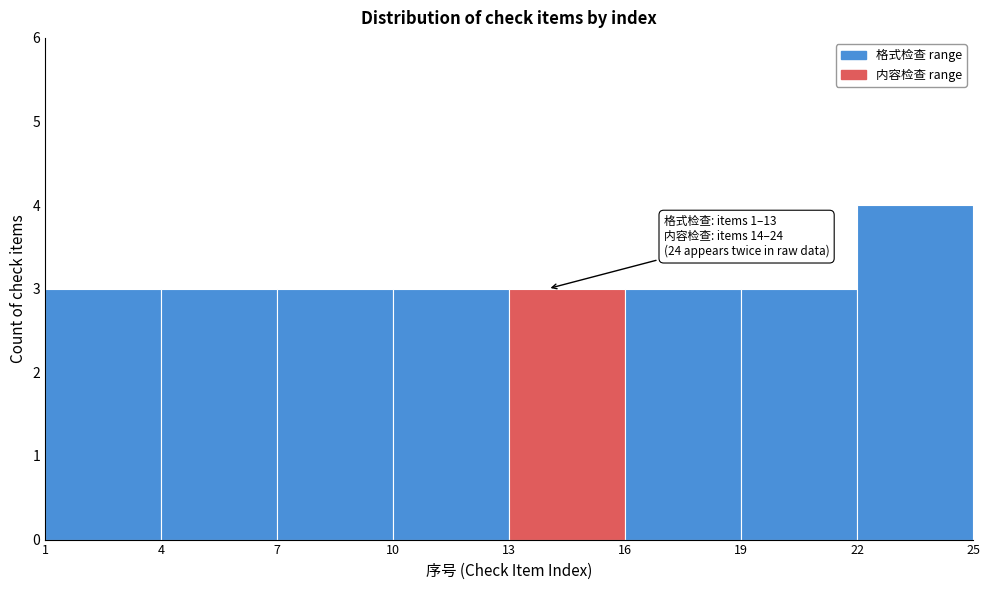

Over which range of the x-axis is the bar tallest?

22 to 25